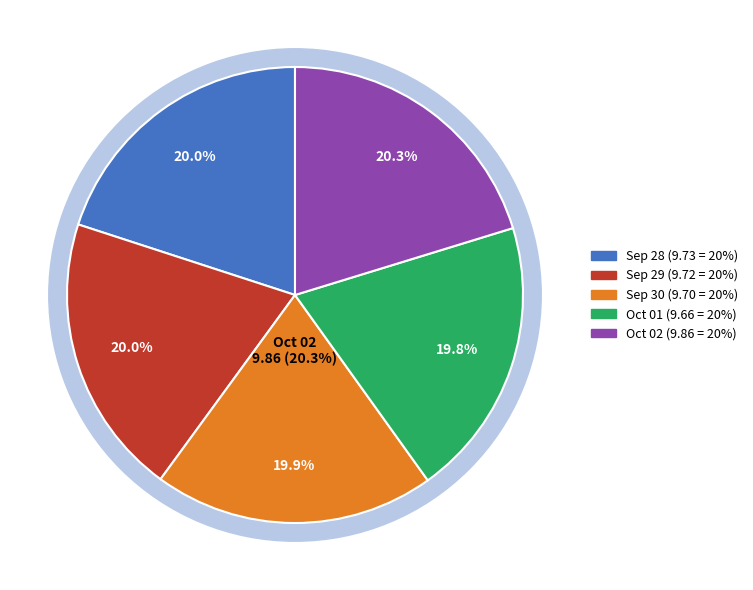

The 2020-09-29 (1027800) slice represents 20% of the pie. True or false?

True